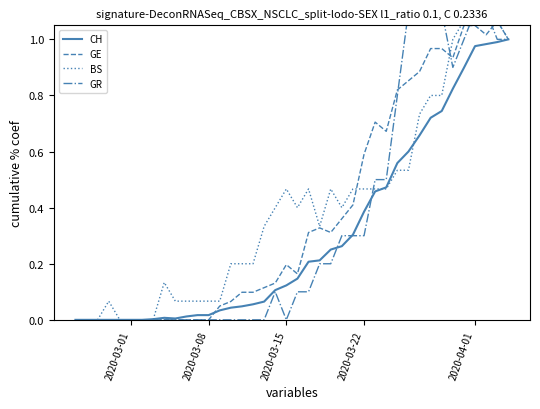

Is it true that GR equals 0.7 at 11?

False